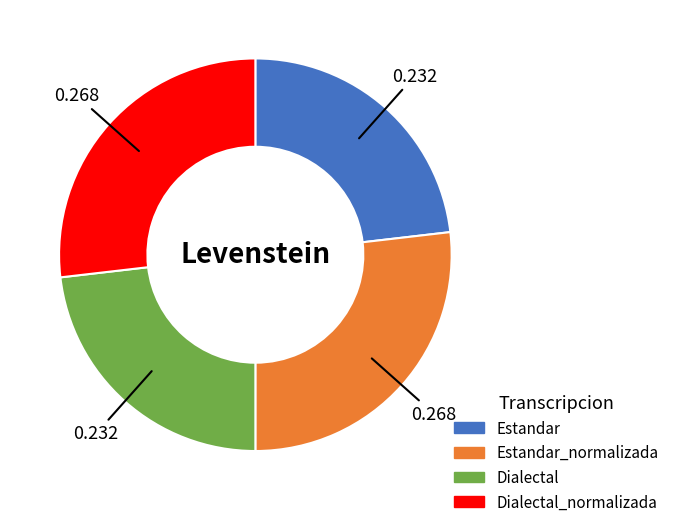

Is there any slice that represents more than half of the pie?

No